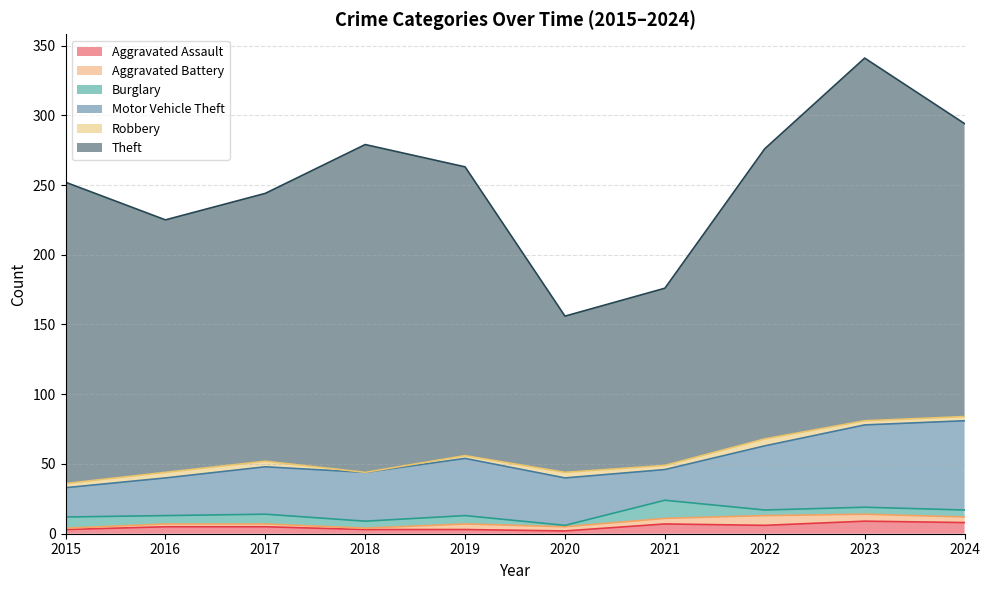

Read the Burglary value at 2015, to the nearest 5.

10